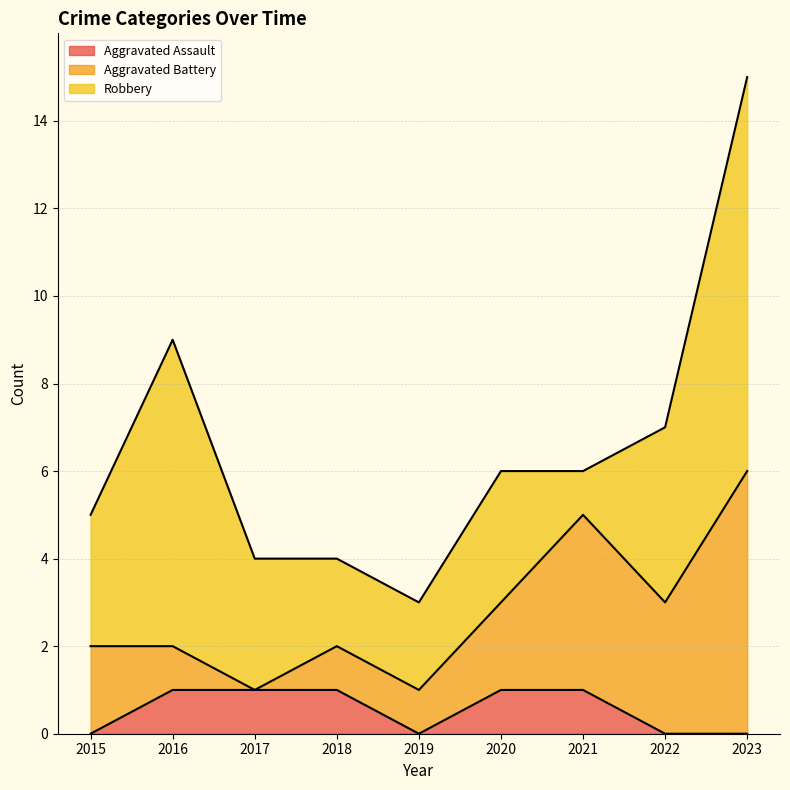

Which series has the largest total across all categories?

Robbery